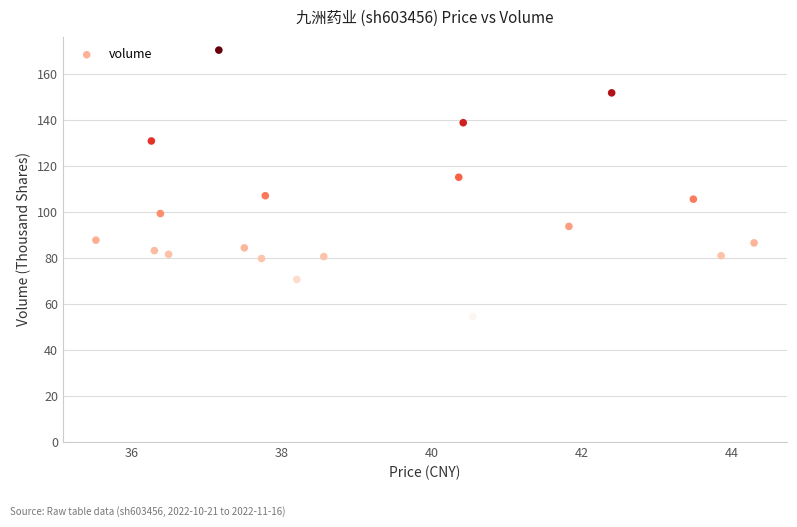

What Y value in the scatter plot is closest to 112?

115.0